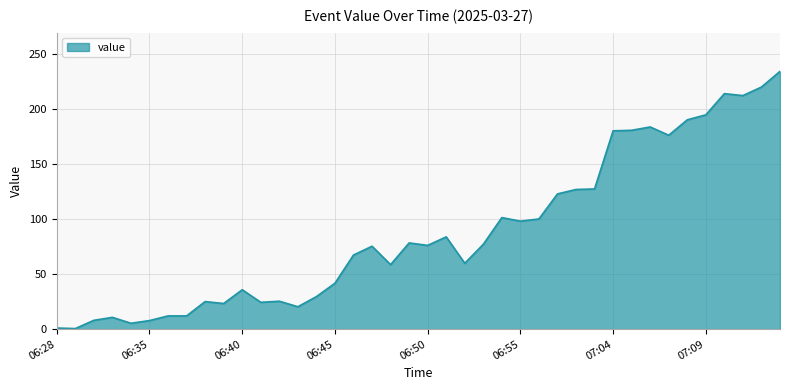

What is the greatest value displayed?

234.0